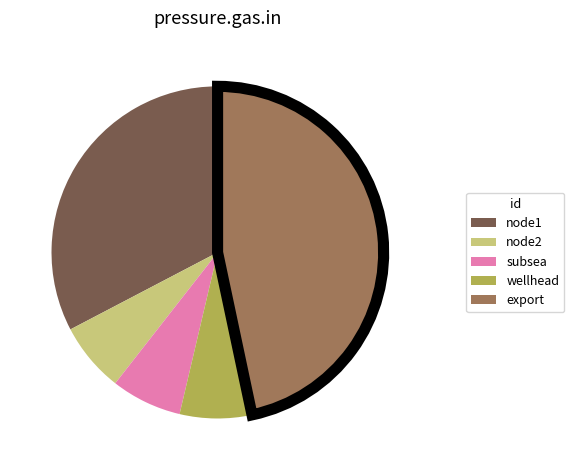

What is the largest slice in the pie chart?

export